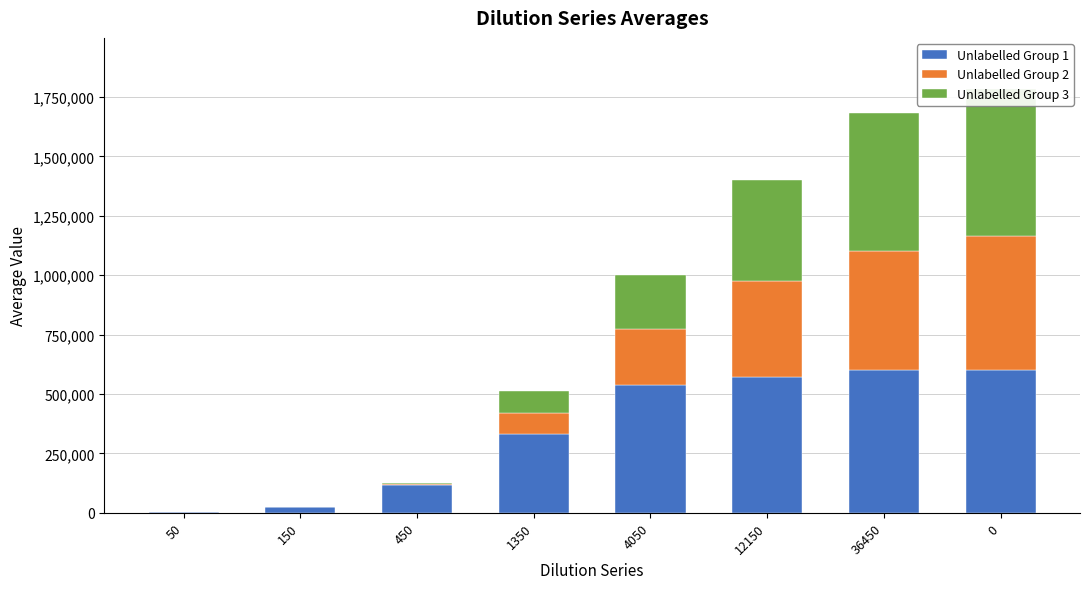

Count the number of data series in this chart.

3